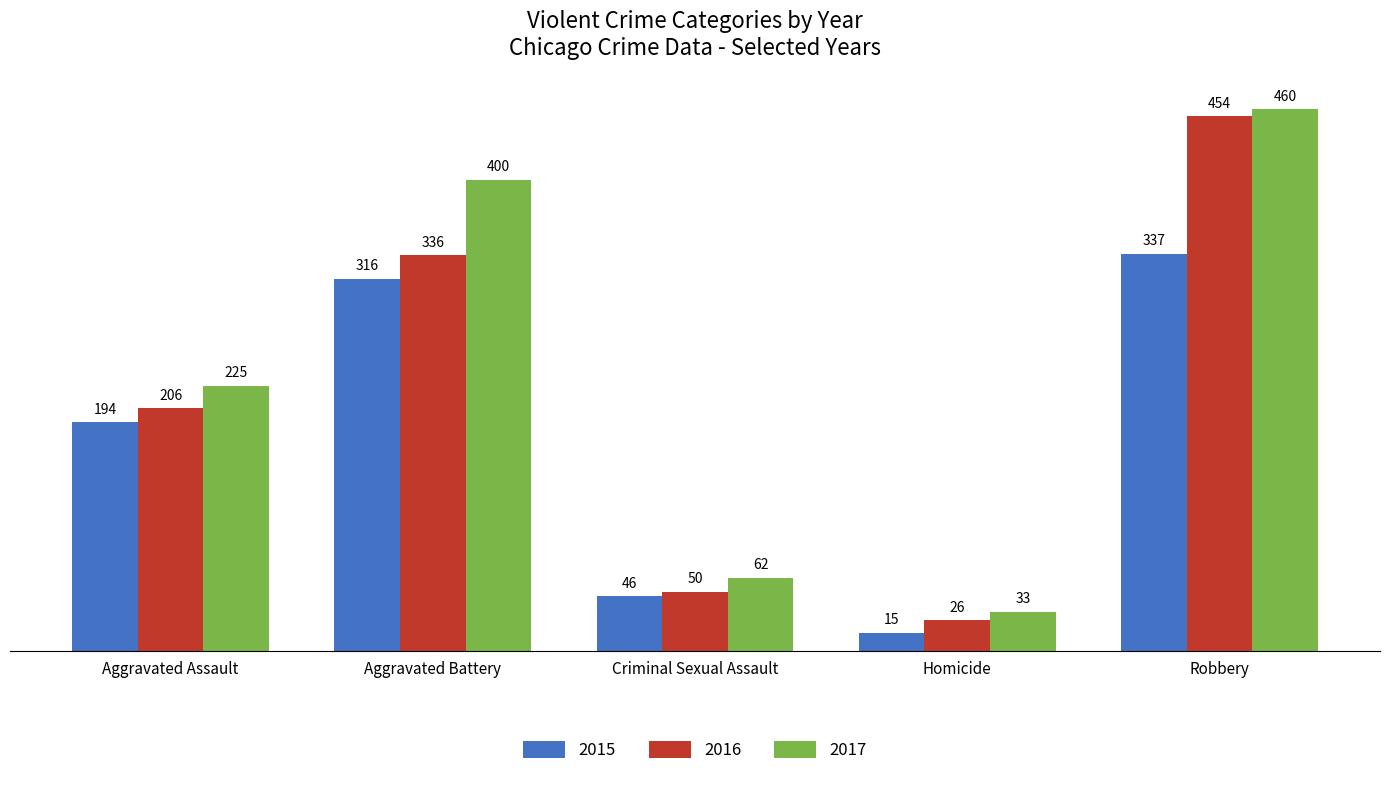

At which category is the sum across all series the highest?

Robbery